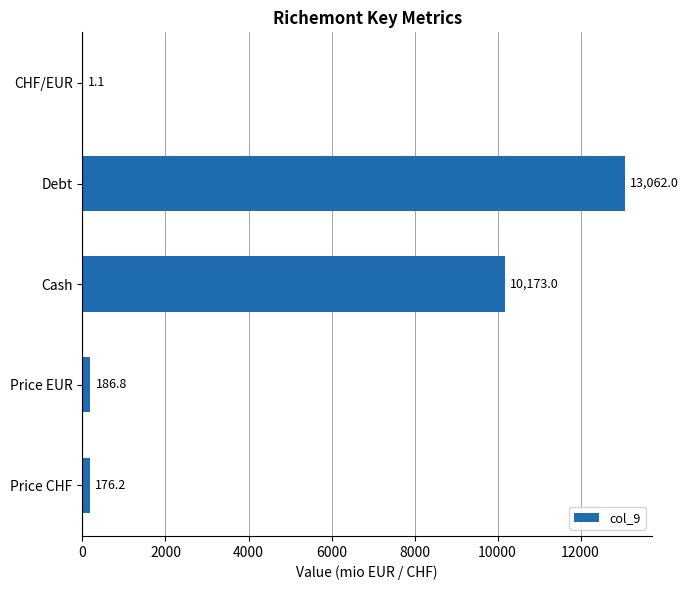

What is the sum of the values at CHF/EUR and Cash?

10174.1